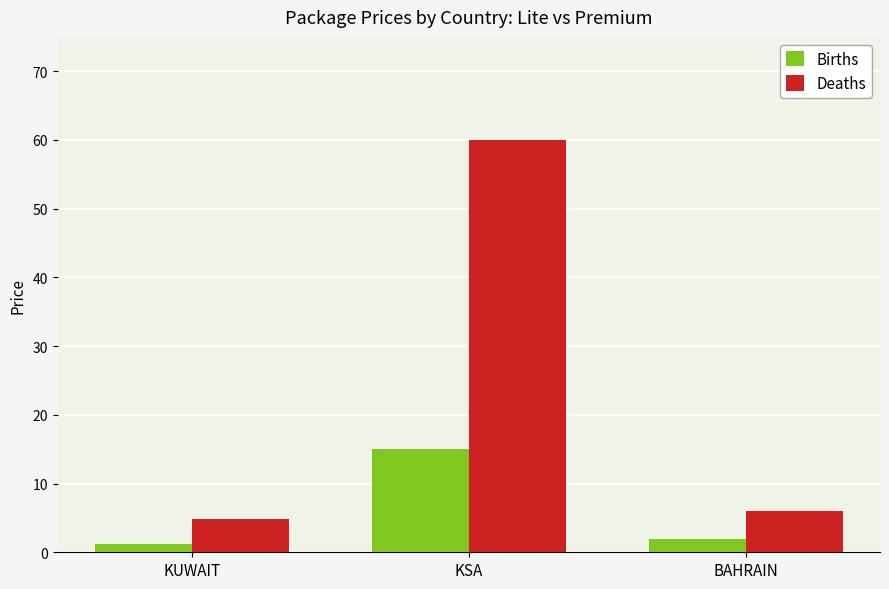

Reading right to left, what are all the values shown in this chart?

Births: 2.0	15.0	1.2
Deaths: 6.0	60.0	4.8